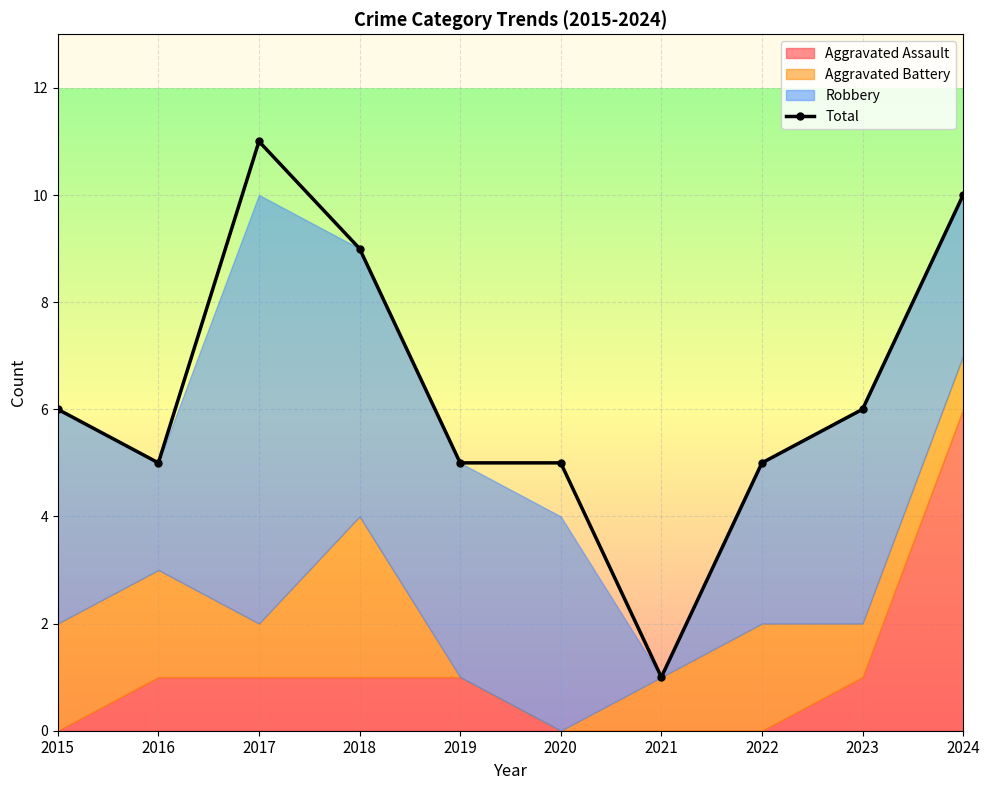

Reading right to left, list all the values displayed in this chart.

10	6	5	1	5	5	9	11	5	6